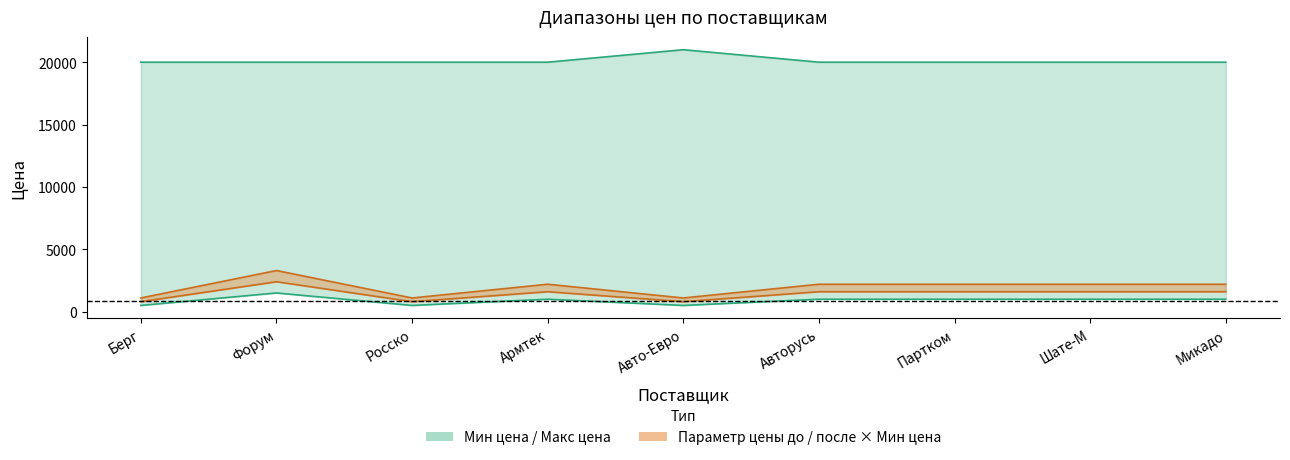

How many distinct data groups are displayed?

2